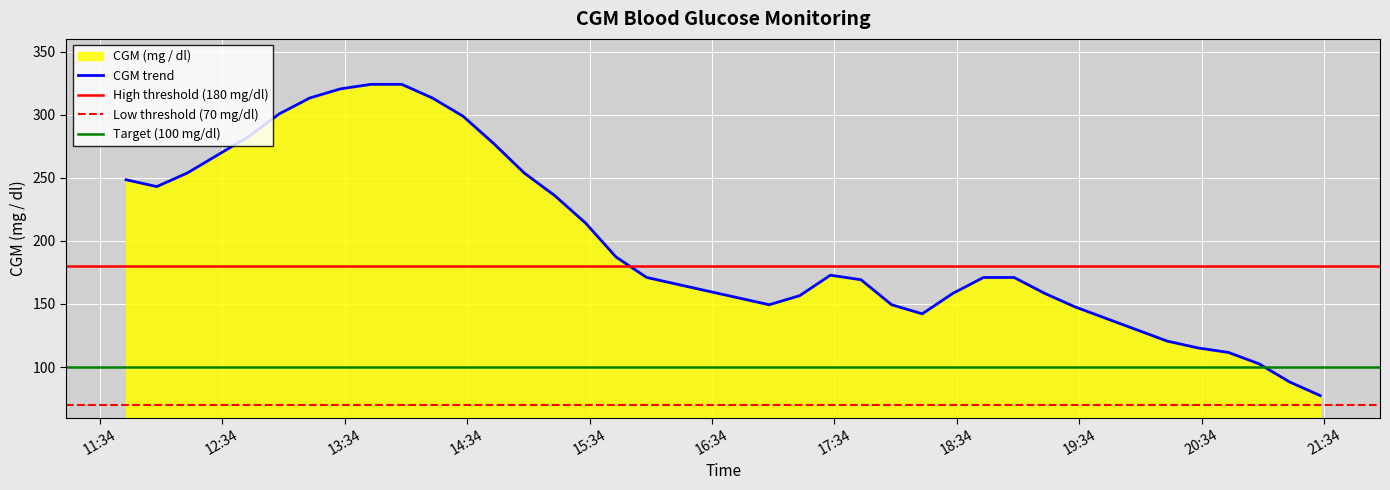

Reading right to left, list all the values displayed in this chart.

77.4	88.2	102.6	111.6	115.2	120.6	129.6	138.6	147.6	158.4	171.0	171.0	158.4	142.2	149.4	169.2	172.8	156.6	149.4	154.8	160.2	165.6	171.0	187.2	214.2	235.8	253.8	277.2	298.8	313.2	324.0	324.0	320.4	313.2	300.6	282.6	268.2	253.8	243.0	248.4